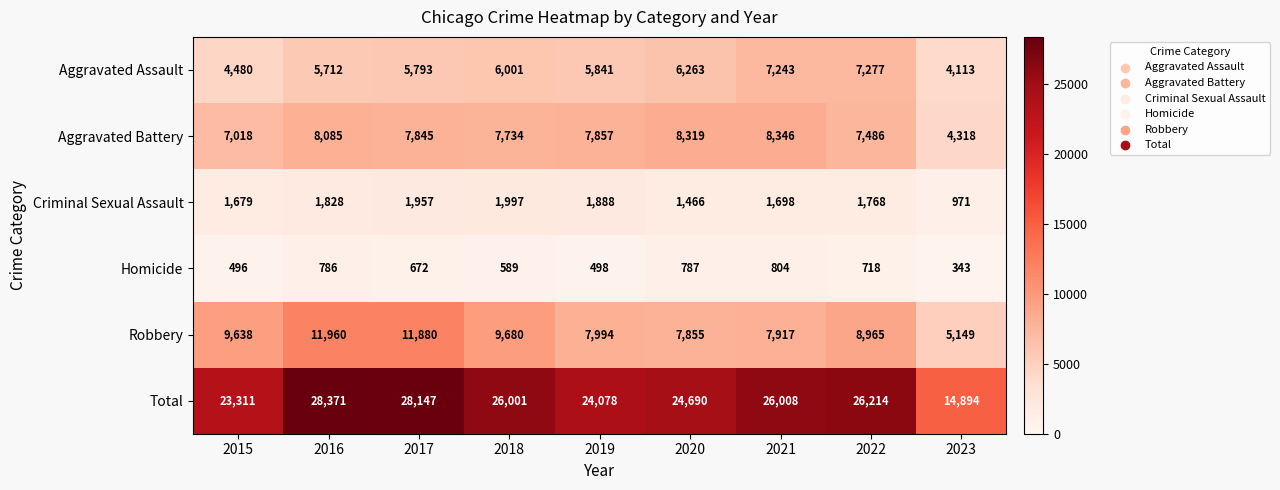

Rank the series at 2022 from highest to lowest value.

Total, Robbery, Aggravated Battery, Aggravated Assault, Criminal Sexual Assault, Homicide